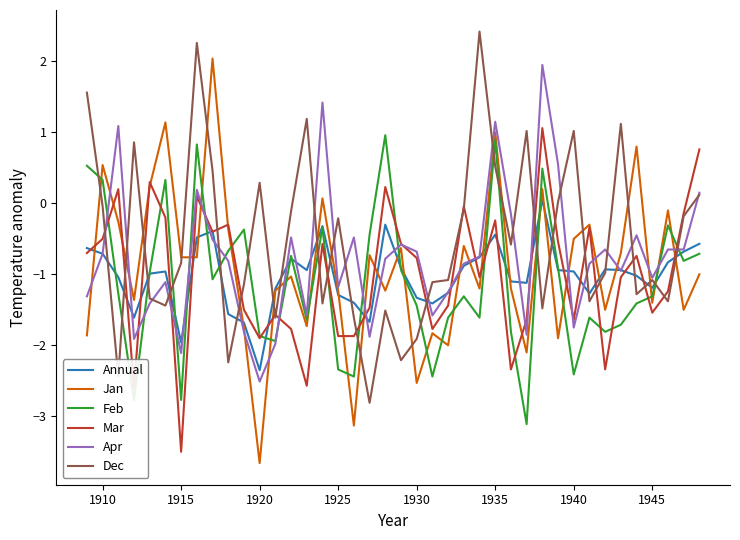

What is the difference between the second highest and minimum values in the Feb series?

4.0